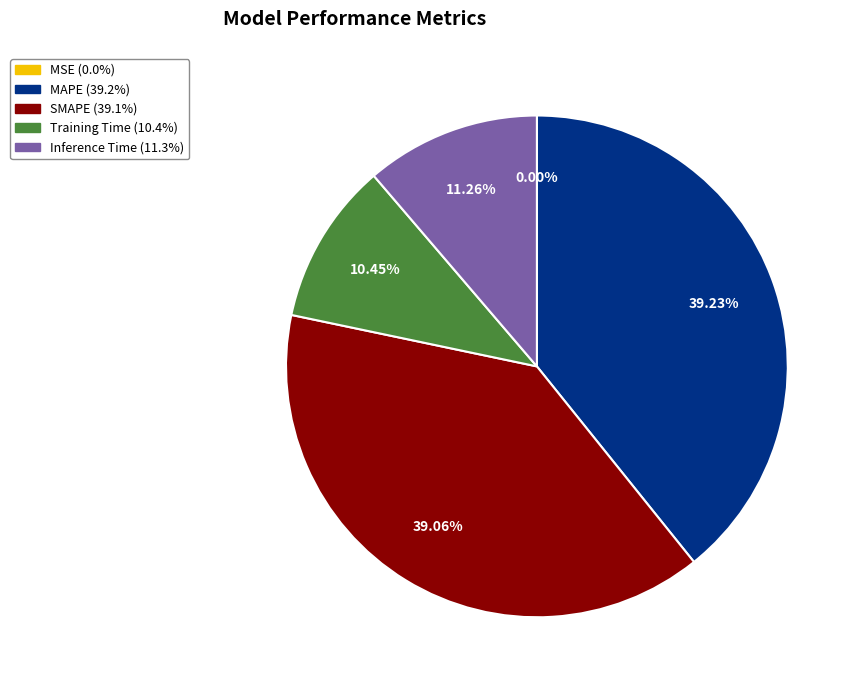

To the nearest percent, what is the combined percentage of Inference Time and SMAPE?

50%